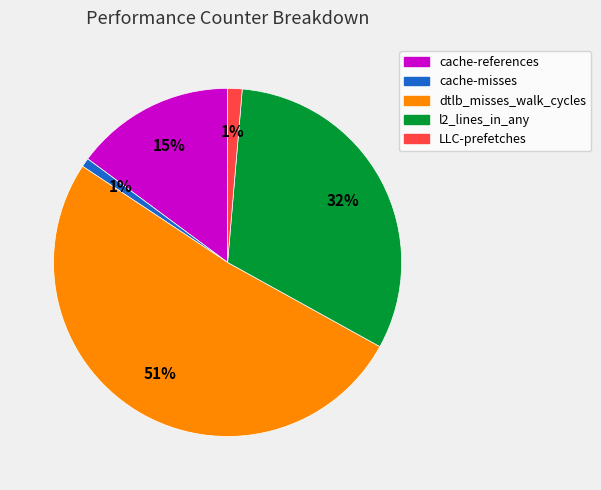

Is the sum of dtlb_misses_walk_cycles and LLC-prefetches greater than half?

Yes